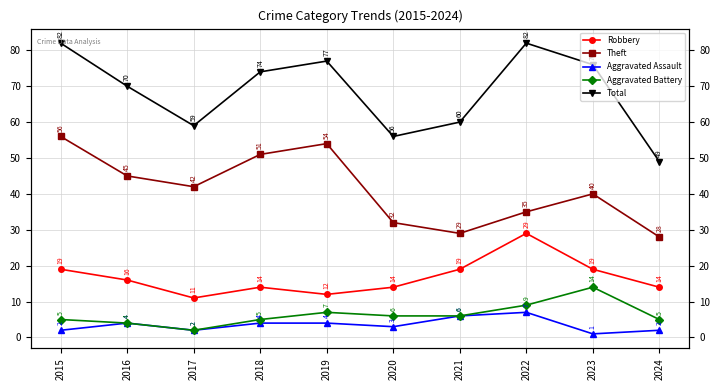

What is the difference between the Aggravated Assault values at 2024 and 2018?

2